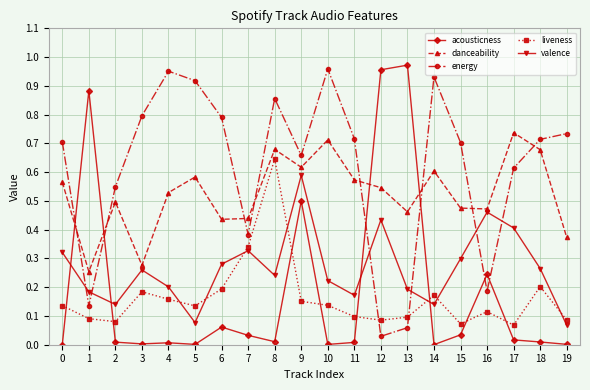

How many interior local valleys does the energy series have?

5